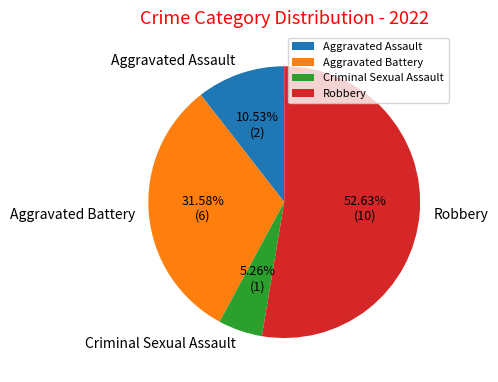

Does Aggravated Battery account for over 50% of the chart?

No